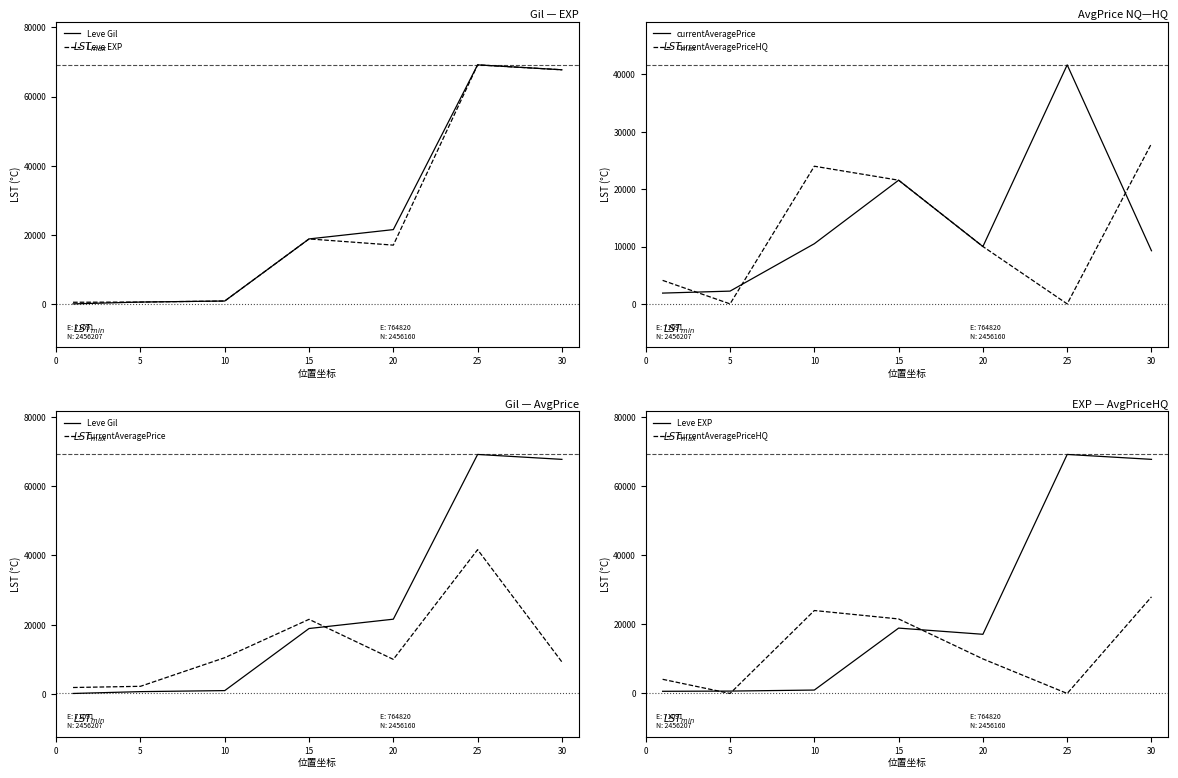

Reading left to right, list all the values displayed in this chart.

Leve Gil: 0=160.0	5=690.0	10=990.0	15=18910.0	20=21600.0	25=69150.0	30=67730.0
Leve EXP: 0=630.0	5=690.0	10=990.0	15=18910.0	20=17120.0	25=69150.0	30=67730.0
currentAveragePrice: 0=1882.0	5=2226.0	10=10489.4	15=21559.2	20=10000.0	25=41666.0	30=9264.8
currentAveragePriceHQ: 0=4099.5	5=0.0	10=23997.0	15=21559.2	20=10000.0	25=0.0	30=27950.0